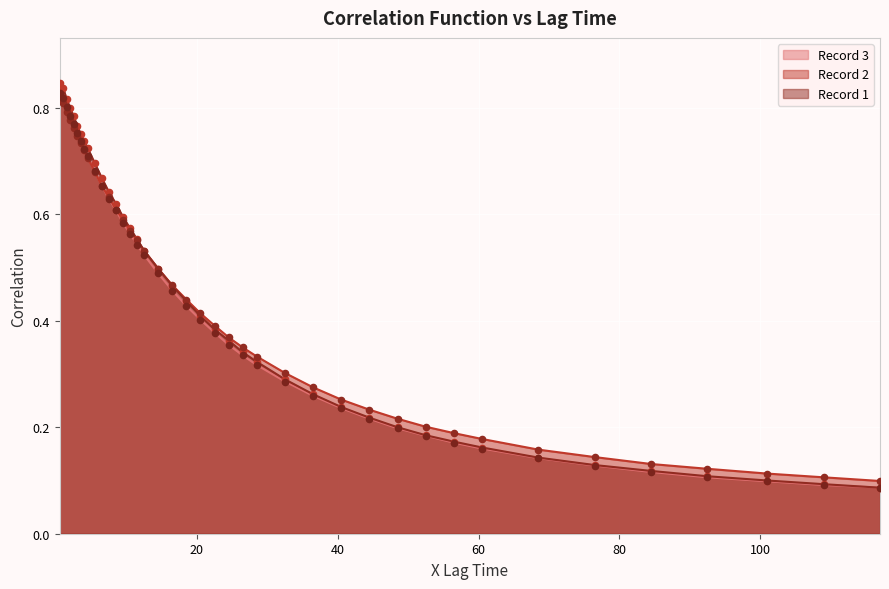

What is the total value across all series at 92.5?

0.3